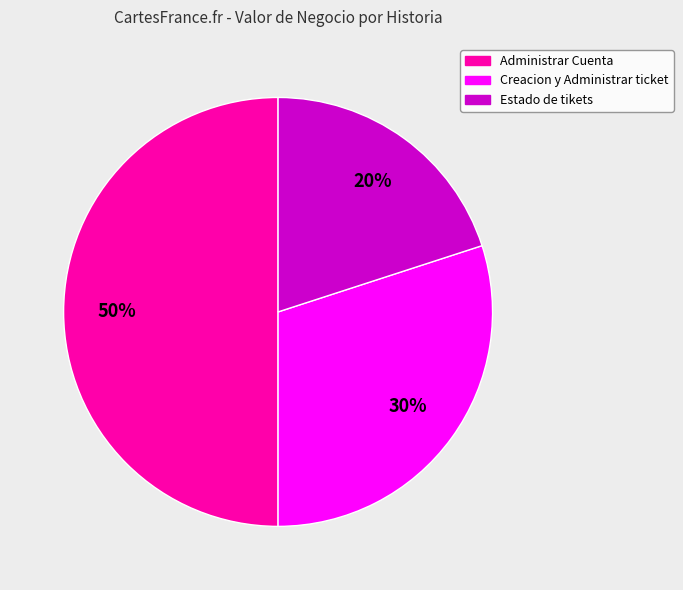

Which category has the smallest portion of the pie?

Estado de tikets